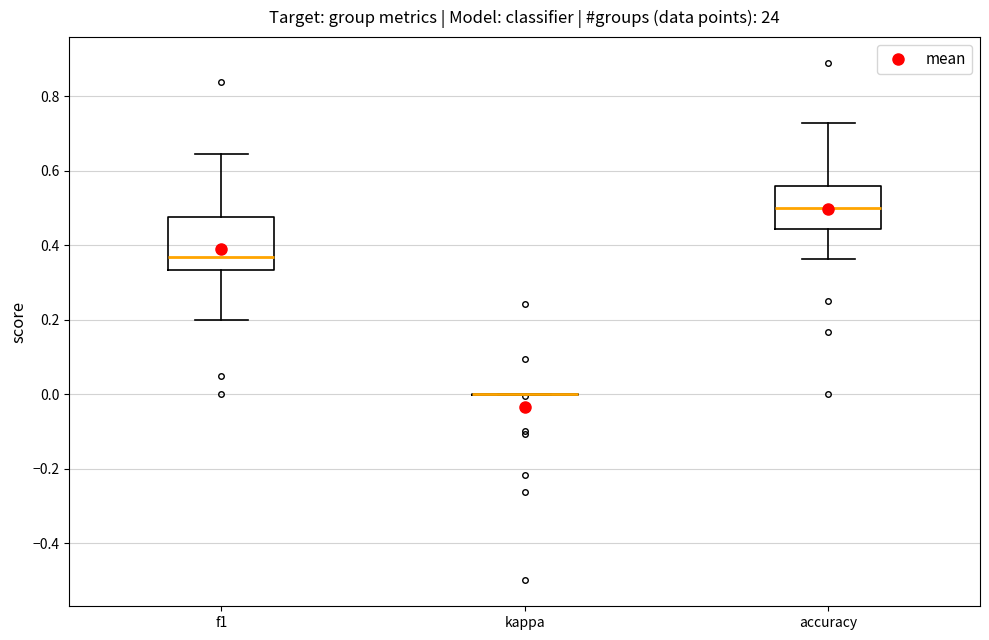

Where is the upper edge of the box for accuracy on the y-axis? The values are not printed on the chart, so give them approximately, as read against the axis.

0.56